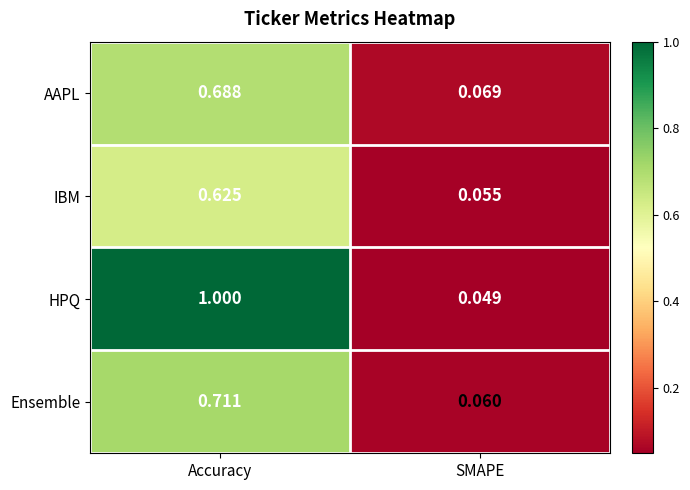

What is the total value across all series at SMAPE?

0.2